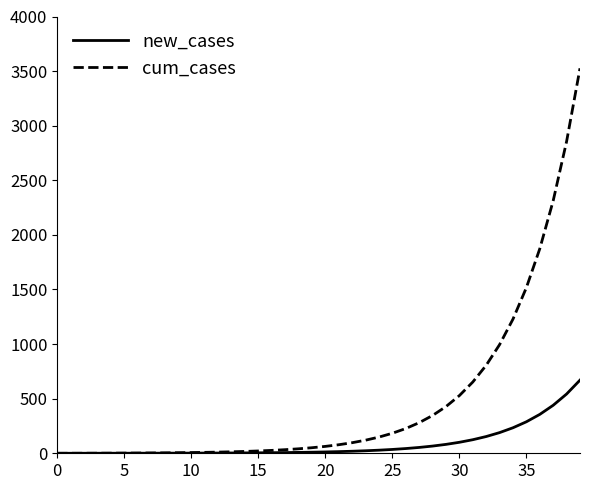

What is the highest value of the new_cases series?

670.0